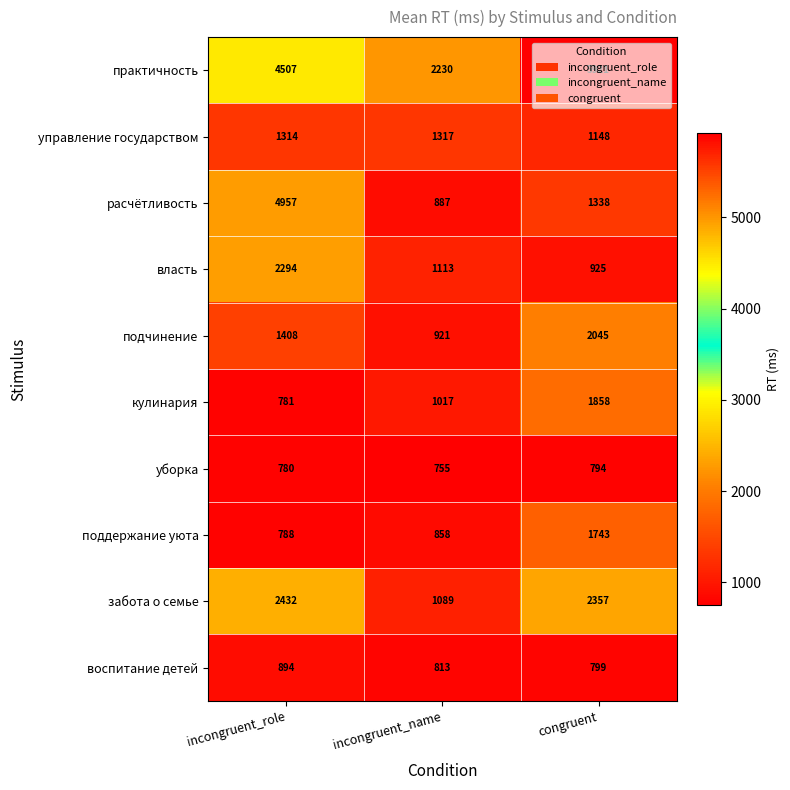

What is the difference between the highest and lowest values at incongruent_name?

1475